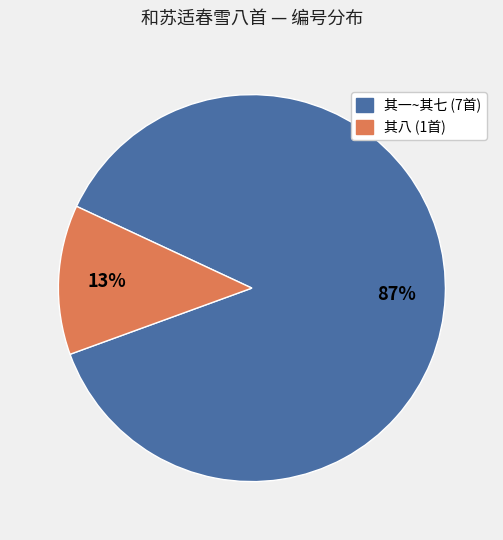

Is there a majority slice in this chart?

Yes